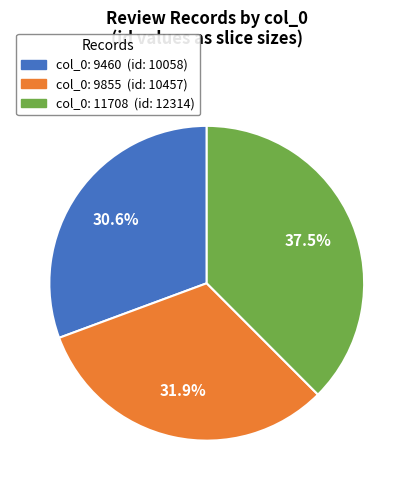

Does any single category account for the majority?

No